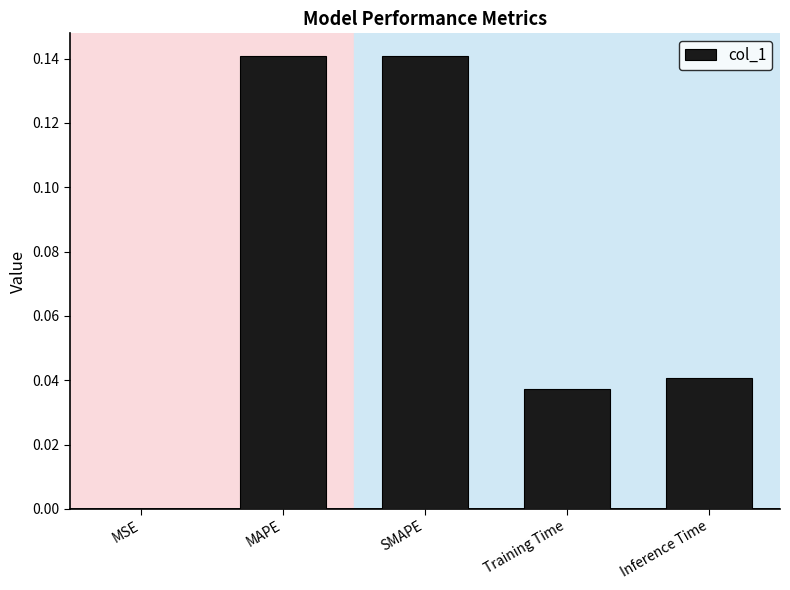

The value at Training Time is 0.0. True or false?

True